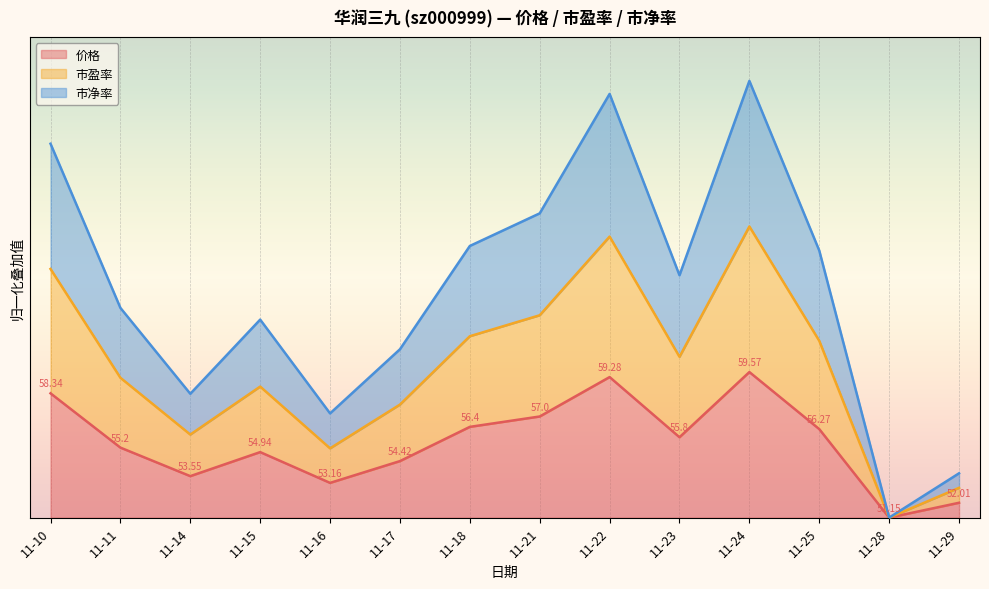

The 市净率 series shows 0.6 at 11-25. True or false?

False